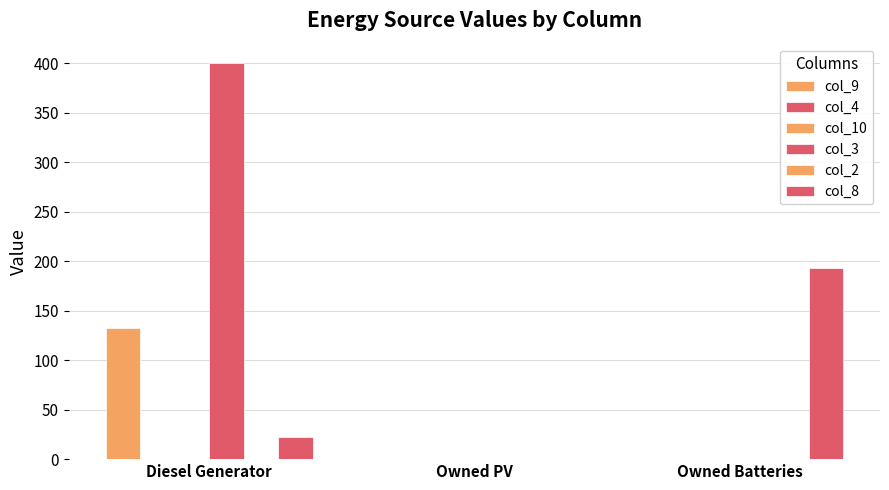

How many distinct data groups are displayed?

6